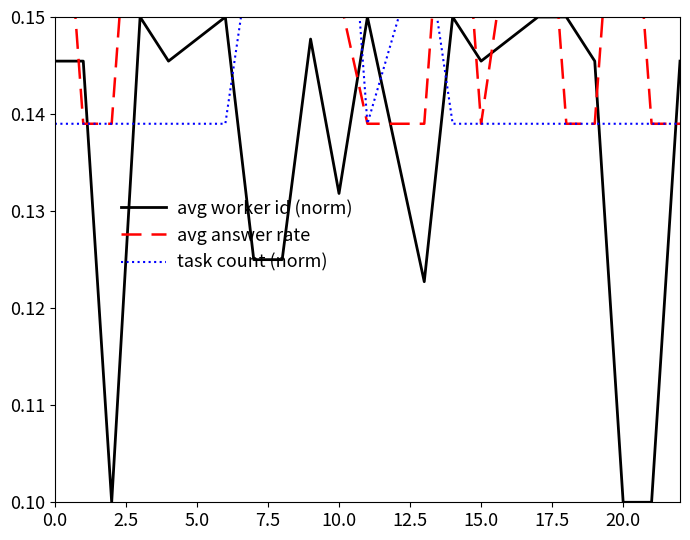

True or false: avg worker id (norm) has a value of 0.1 at 20.0.

True